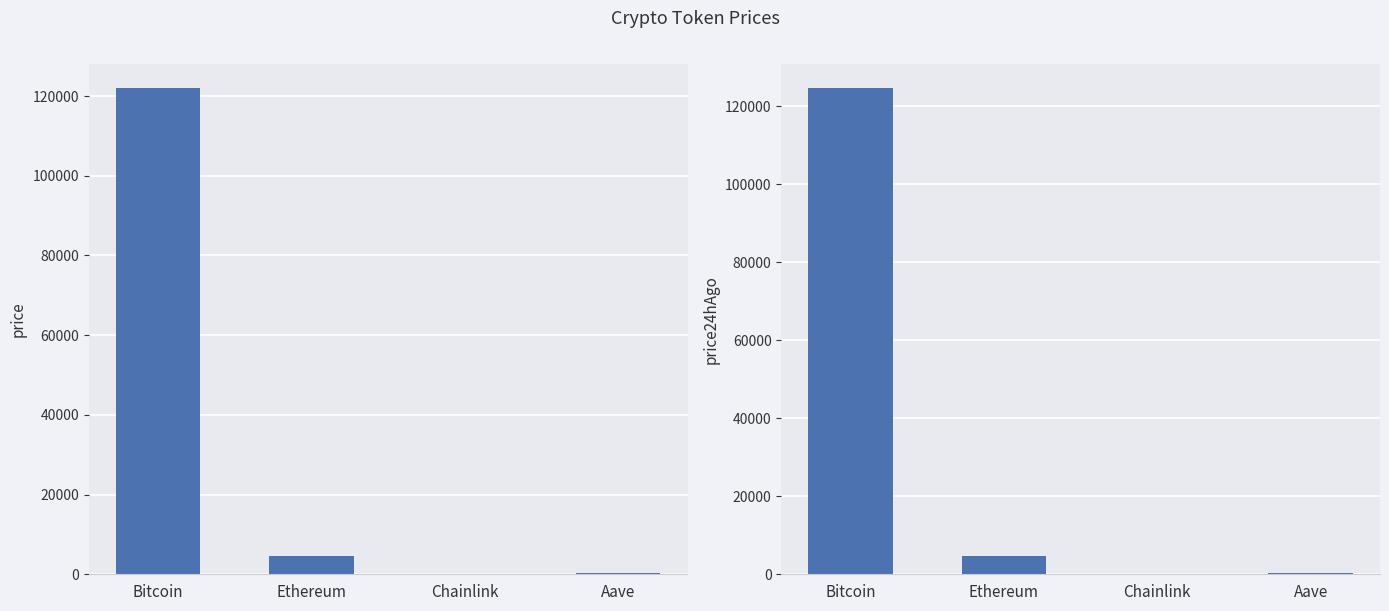

Reading right to left, list all the values displayed in this chart.

price: Aave=278.9	Chainlink=22.0	Ethereum=4479.4	Bitcoin=121957.0
price24hAgo: Aave=295.6	Chainlink=23.4	Ethereum=4681.3	Bitcoin=124561.0